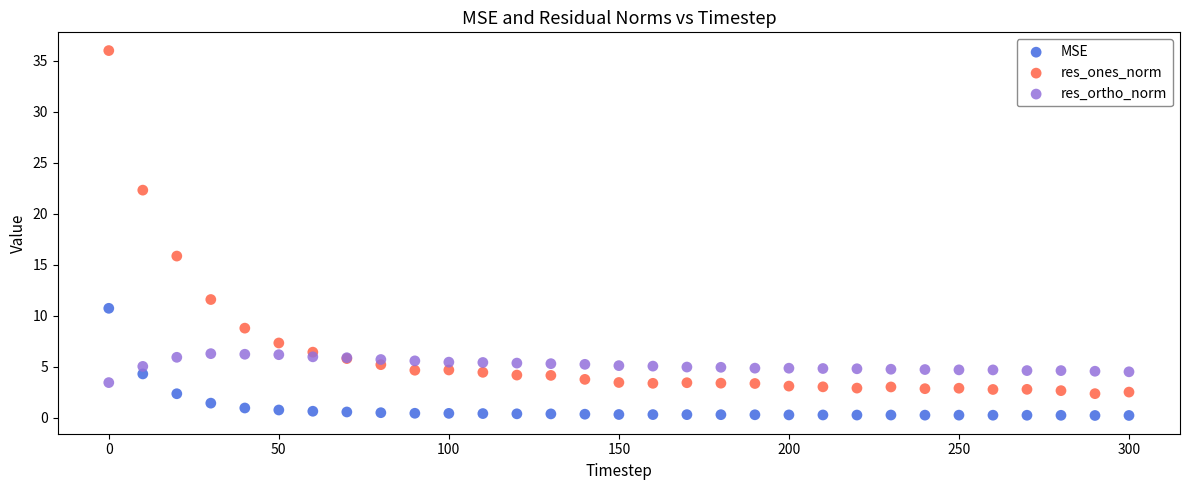

Which series has the largest Y range (max minus min)?

res_ones_norm